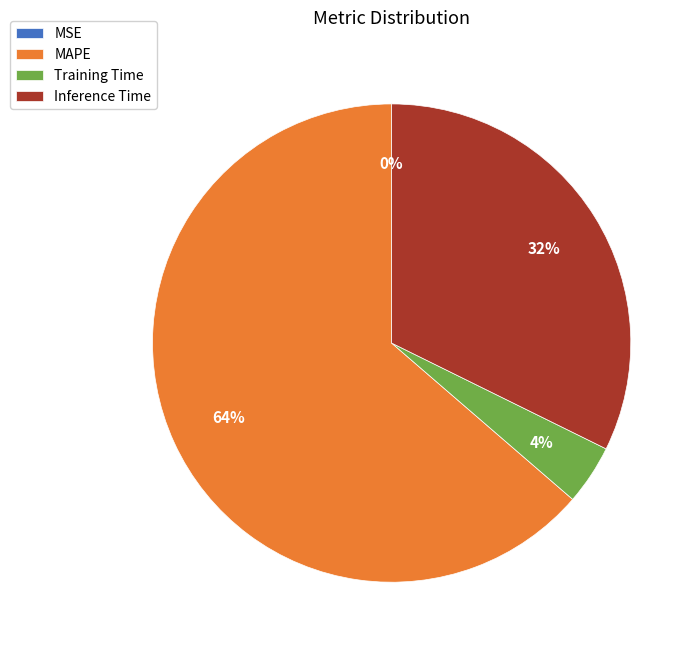

True or false: Inference Time accounts for 43% of the total.

False